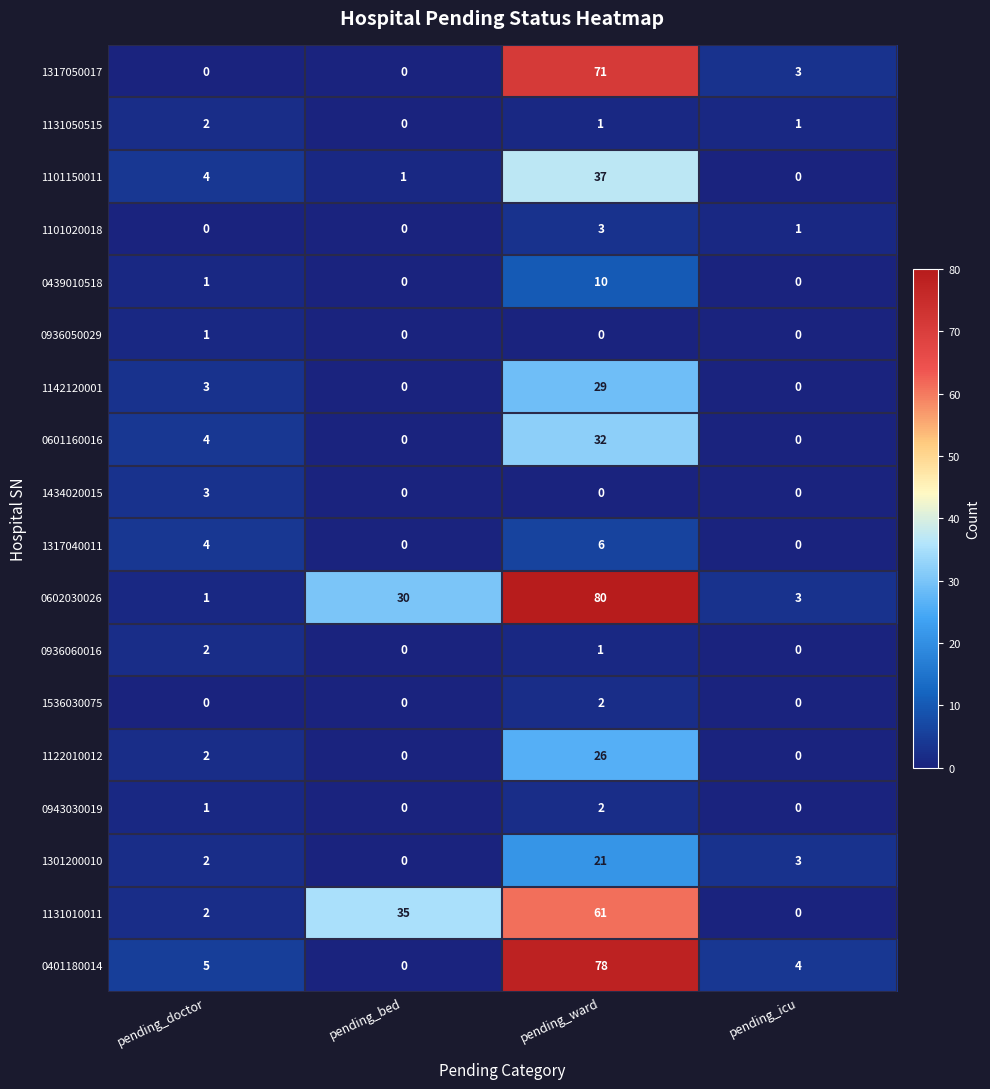

What is the sum of all 1301200010 values?

26